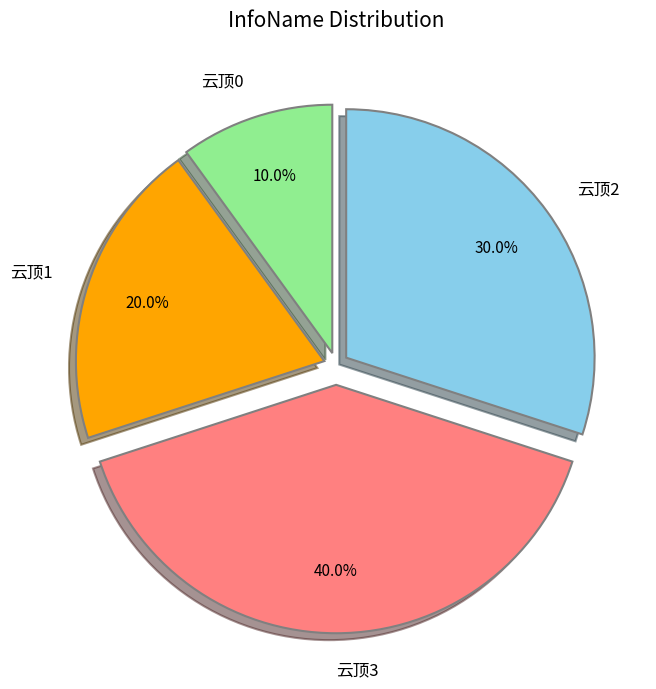

Is it true that 云顶2 is 22% of the pie?

False